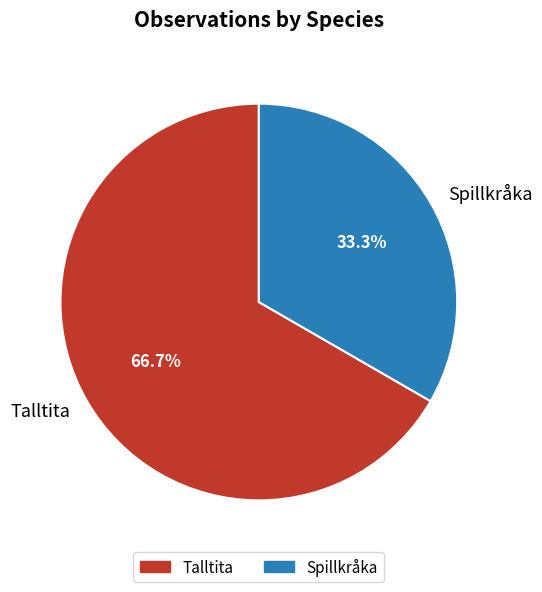

Is Spillkråka the majority of the pie?

No